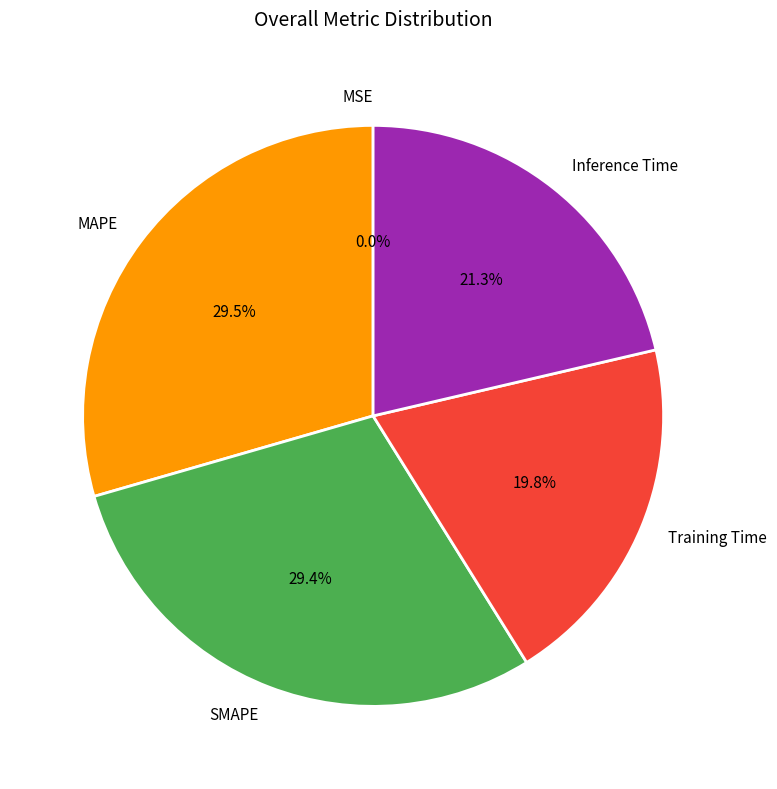

Between Training Time and MAPE, which is larger?

MAPE